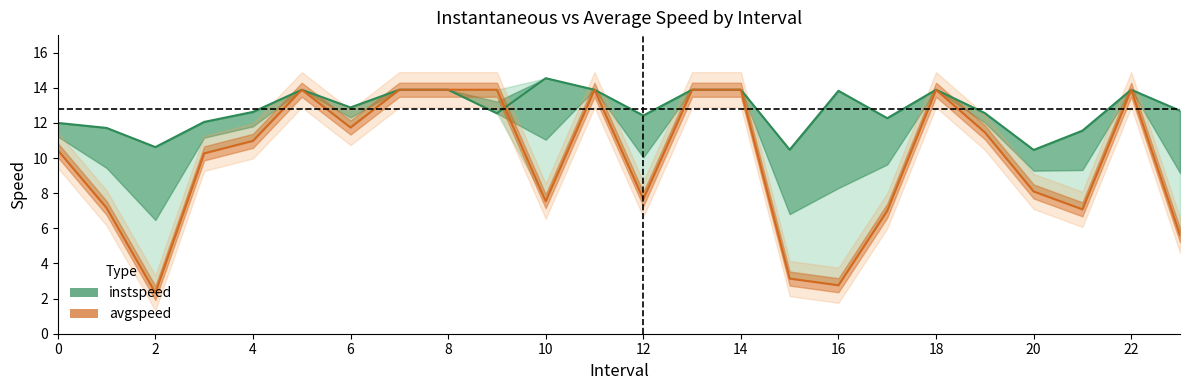

Which has a higher value, 7 or 6?

7